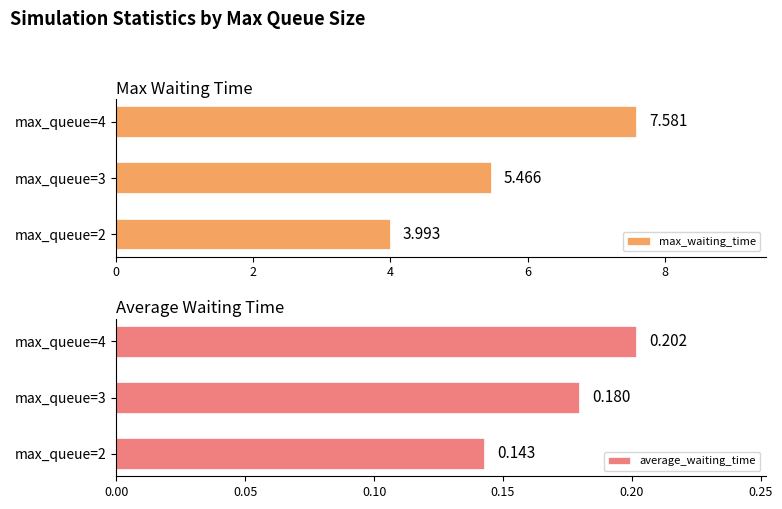

What is the lowest value of the average_waiting_time series?

0.1